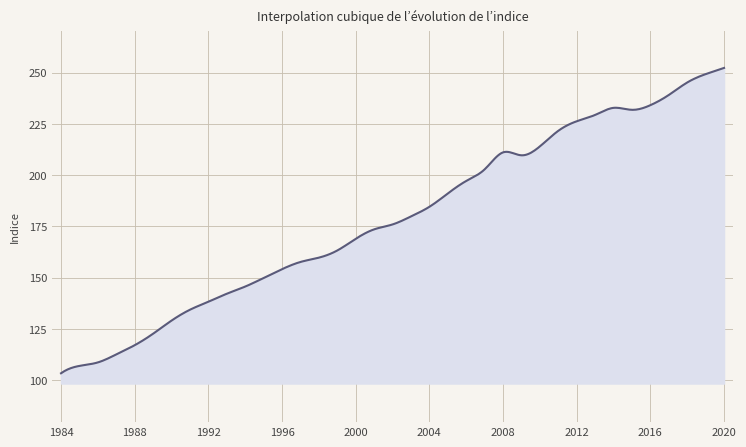

What is the smallest value displayed?

103.3